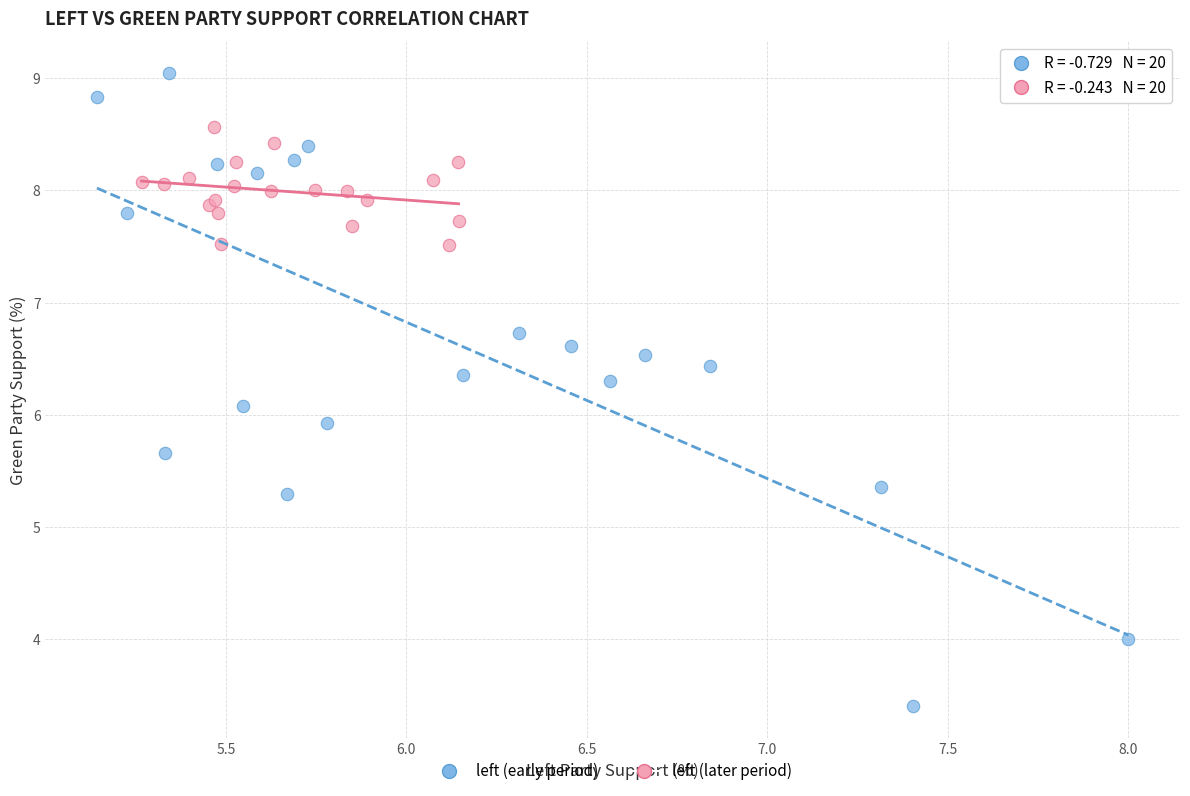

Which series contains the highest Y value?

left (early period)